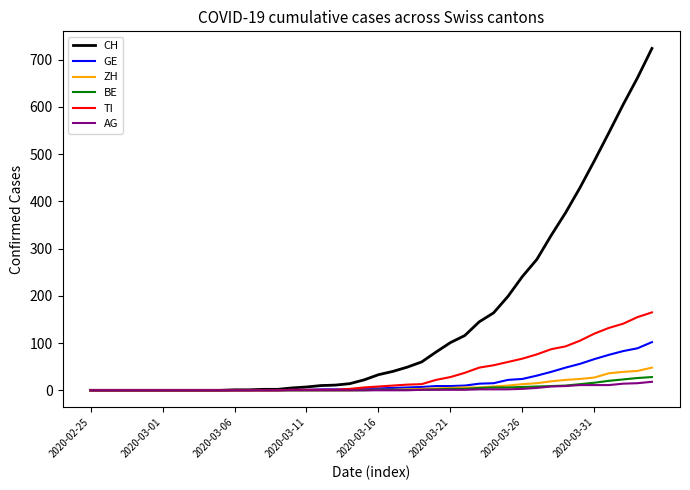

What is the maximum value for TI?

165